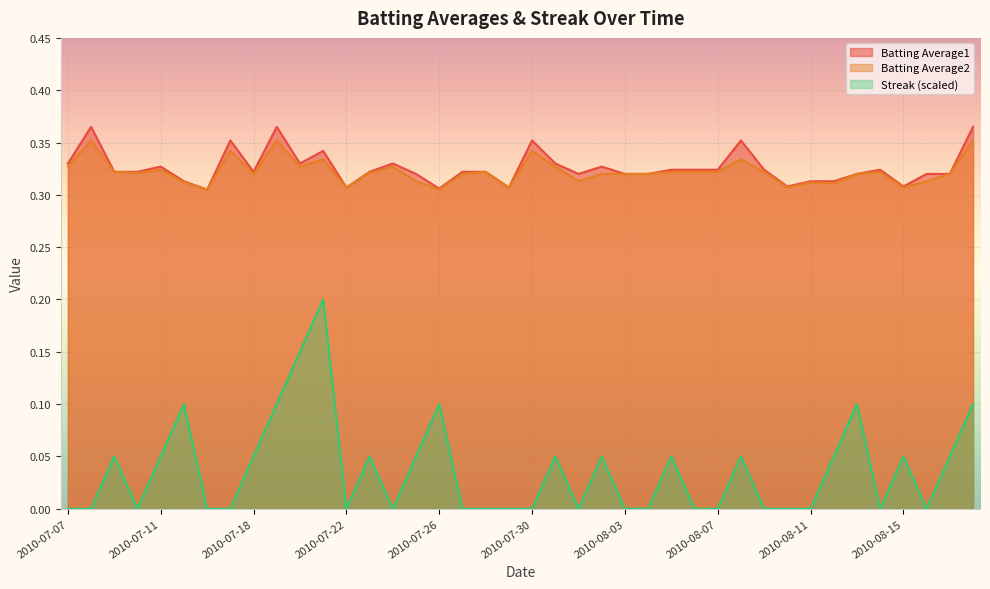

Rank the series by their maximum value, from highest to lowest.

Batting Average1, Batting Average2, Streak (scaled)